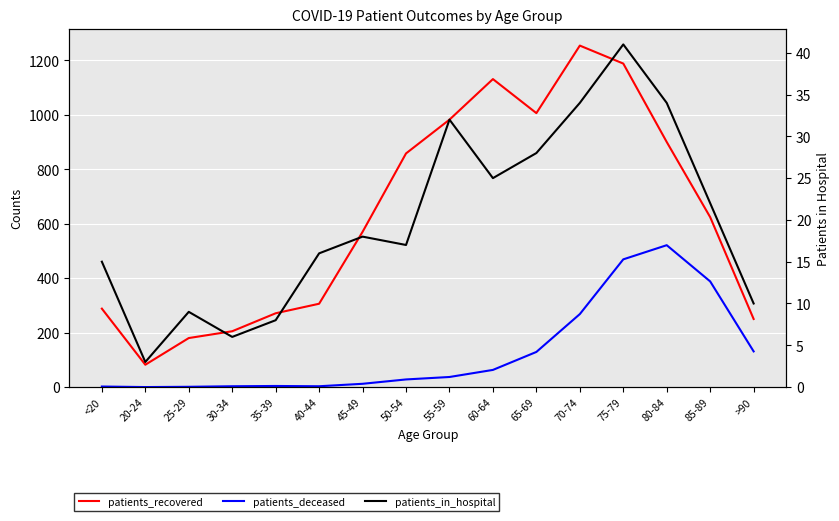

What is the difference between the patients_deceased values at 30-34 and 35-39?

1